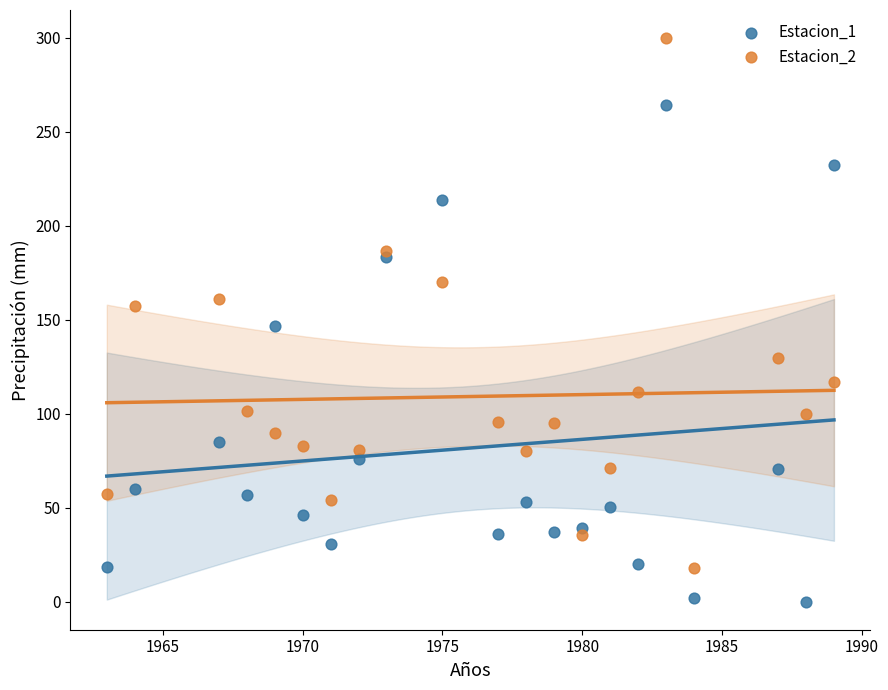

Which series reaches the minimum Y coordinate?

Estacion_1